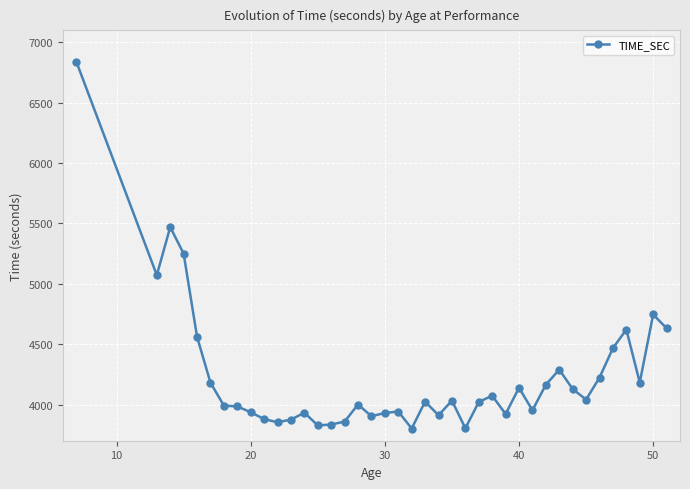

True or false: there are more than 1 points higher than both neighbors.

True